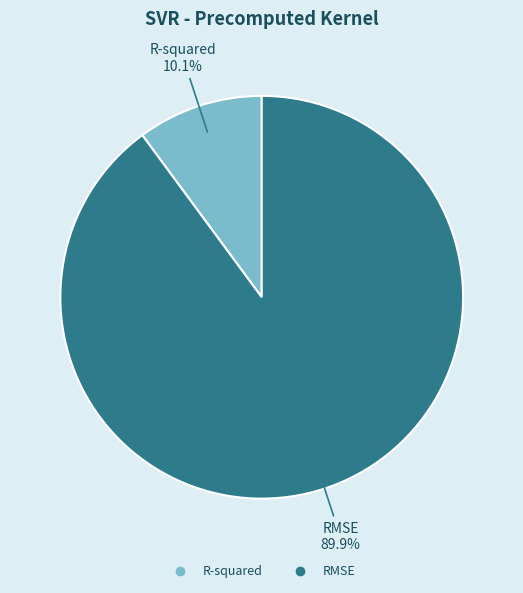

To the nearest percent, what percentage of the pie is R-squared?

10%